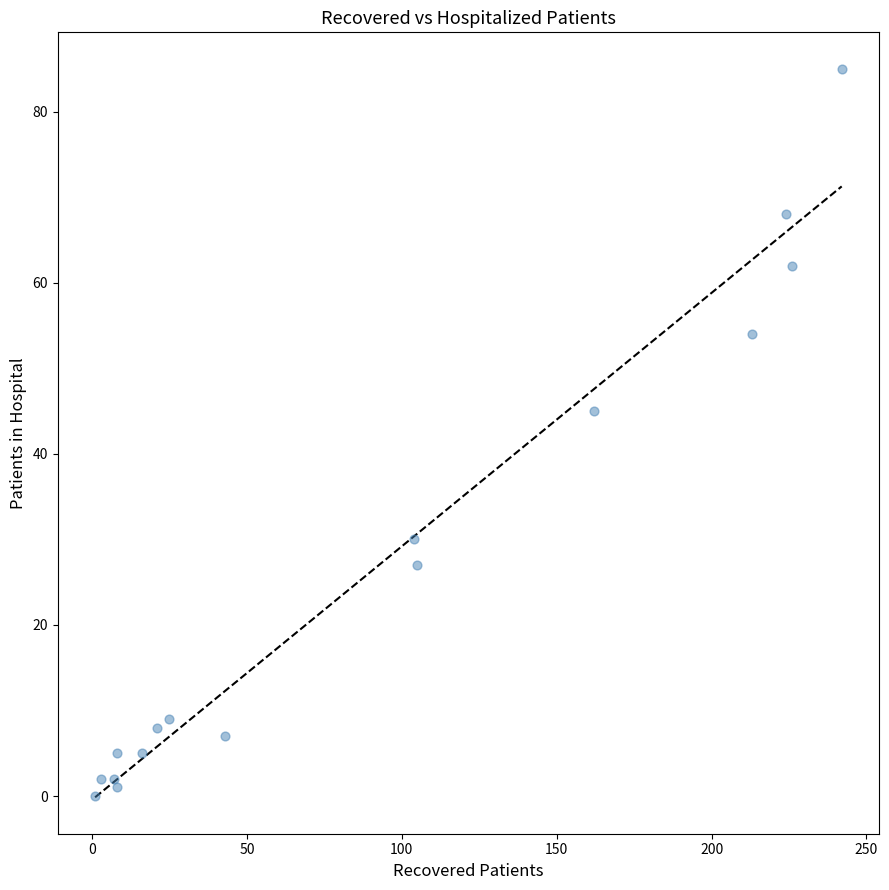

What Y value in the scatter plot is closest to 42?

45